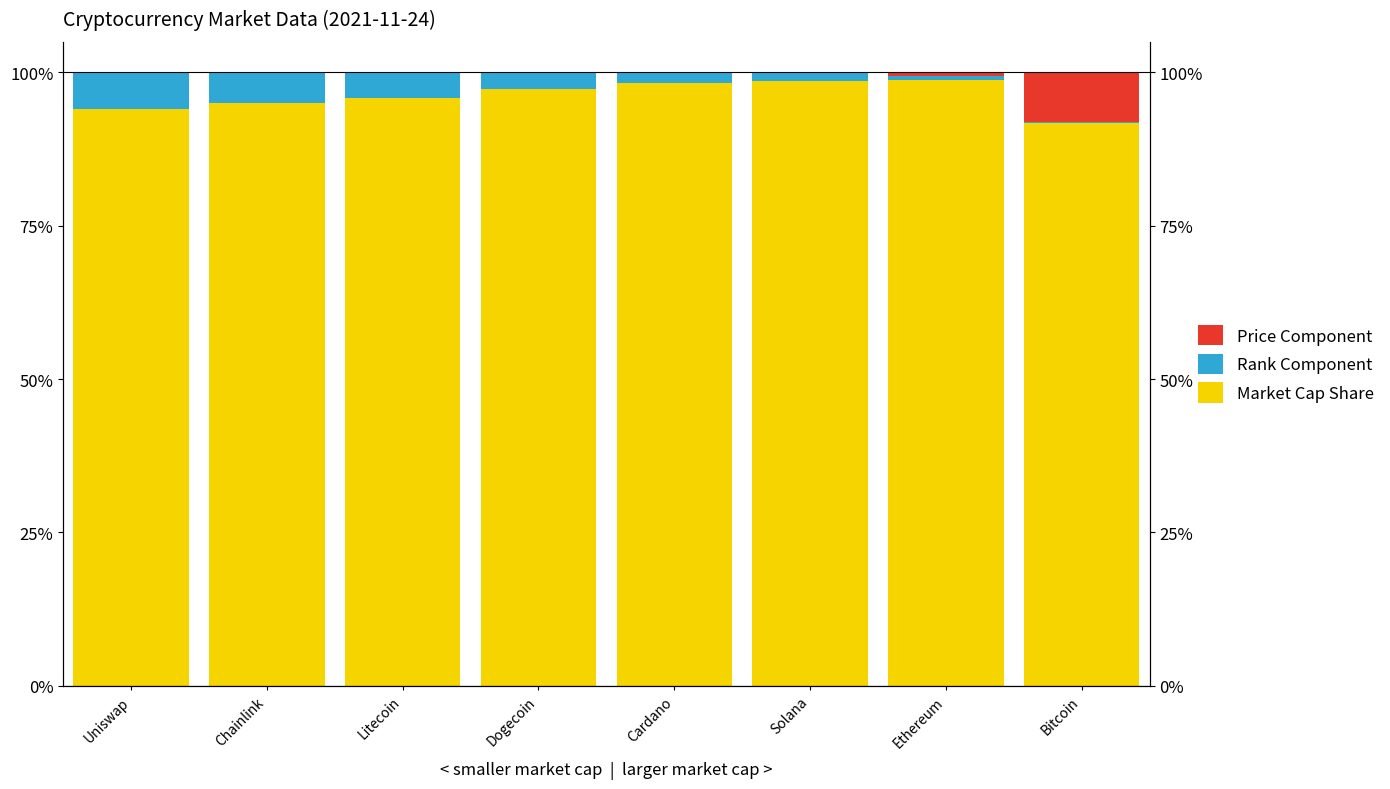

What is the total value across all series at Uniswap?

100.0